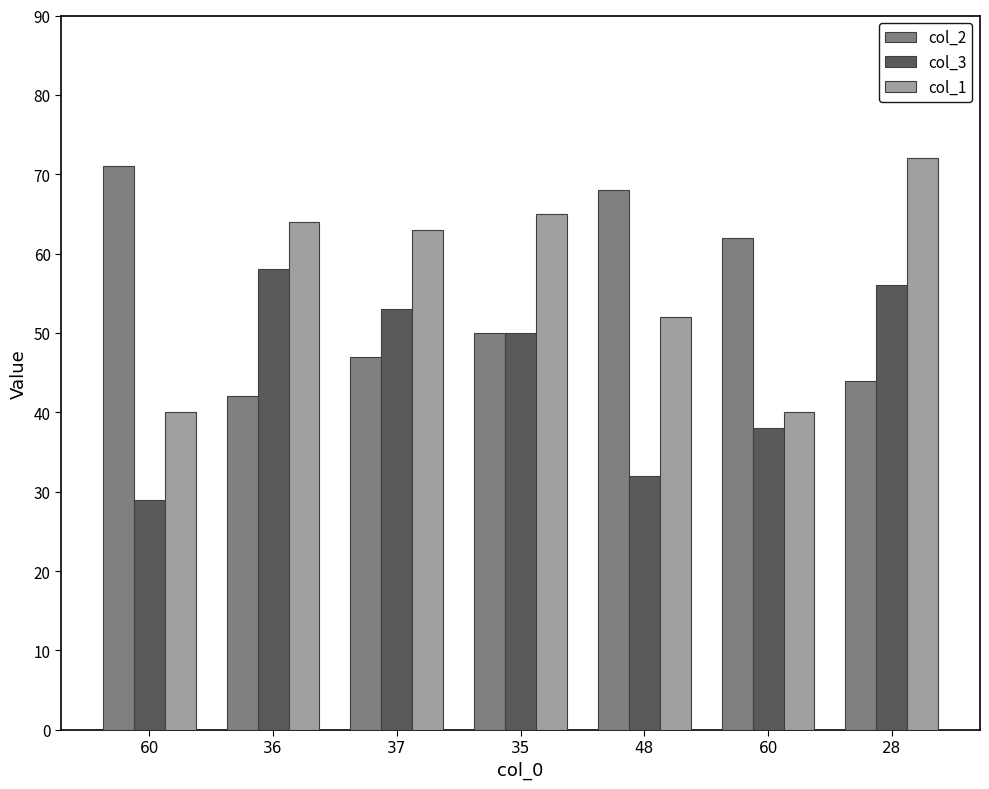

What are all the series names shown in the legend?

col_2, col_3, col_1